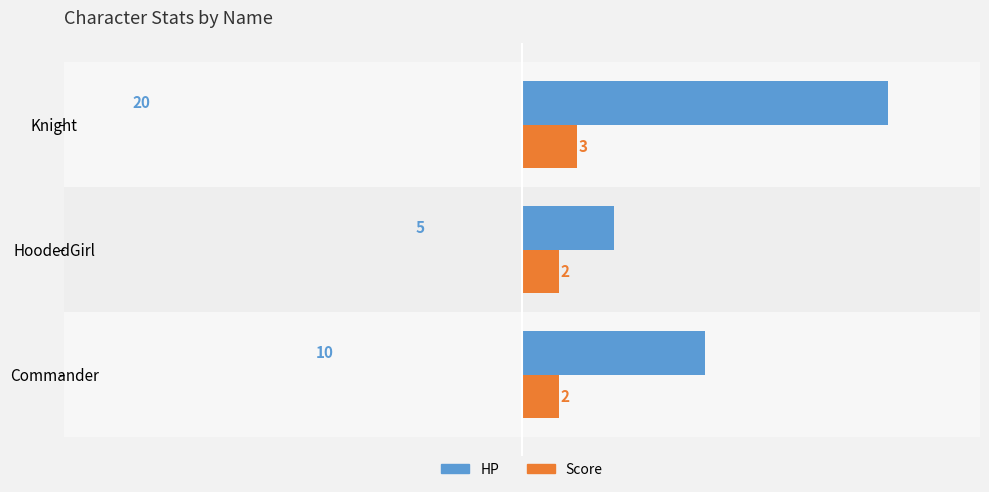

What is the difference between the HP values at HoodedGirl and Commander?

5